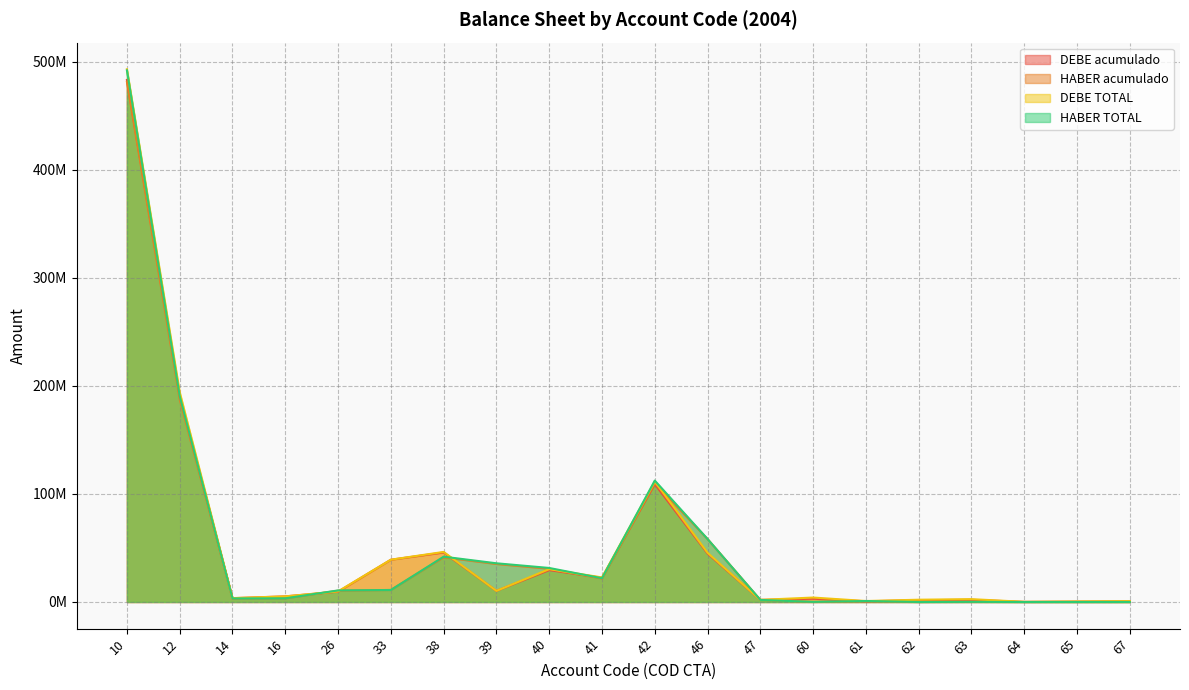

Rank the series at 62 from lowest to highest value.

HABER acumulado, HABER TOTAL, DEBE acumulado, DEBE TOTAL